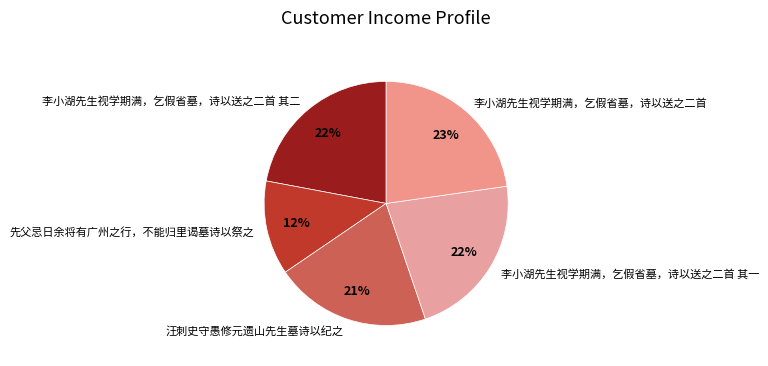

What is the ratio of the value at 李小湖先生视学期满，乞假省墓，诗以送之二首 其二 to the value at 李小湖先生视学期满，乞假省墓，诗以送之二首?

1.0